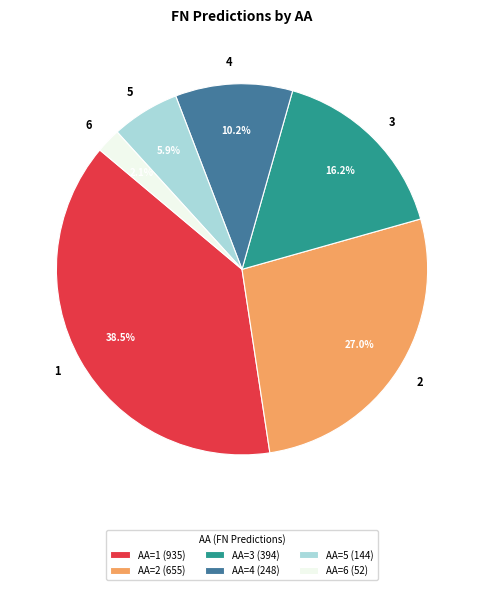

To the nearest percent, what is the difference between the largest and smallest slice percentages?

36%